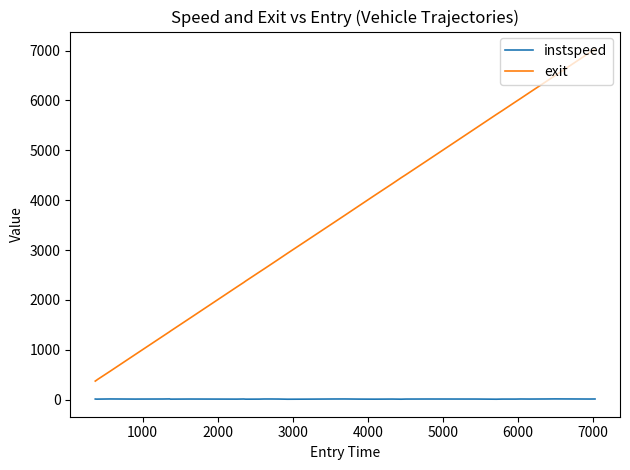

Which series has the widest spread of values?

exit